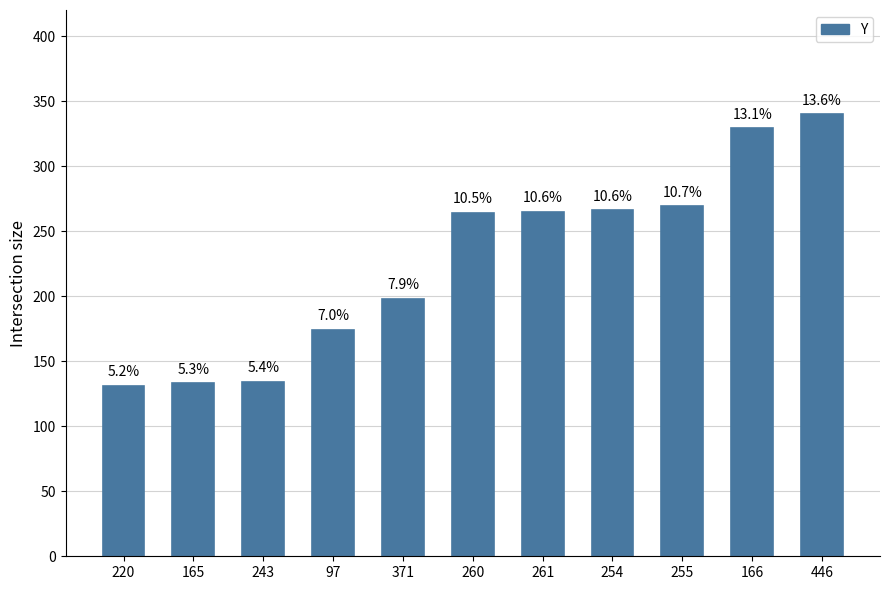

What is the greatest value displayed?

340